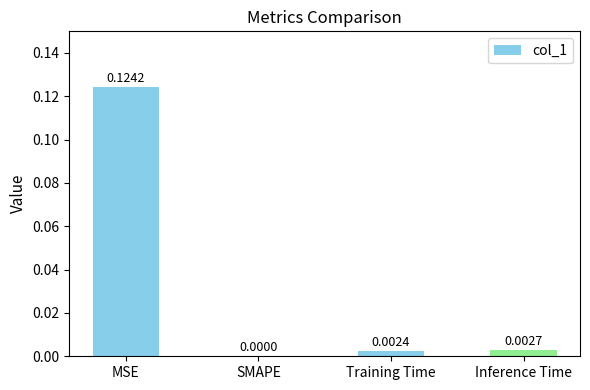

Which has a higher value, Inference Time or Training Time?

Inference Time